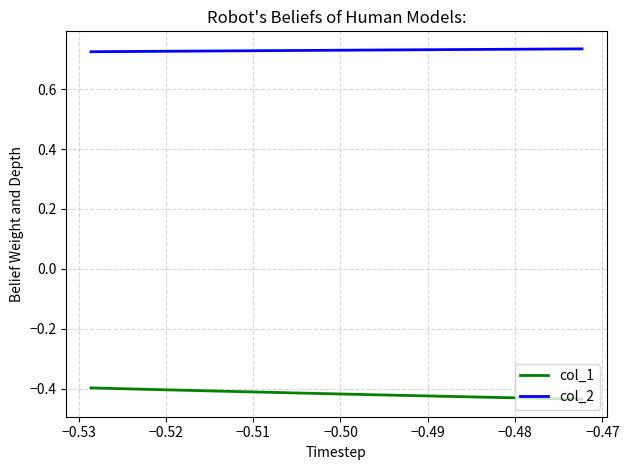

Which series has the largest total across all categories?

col_2